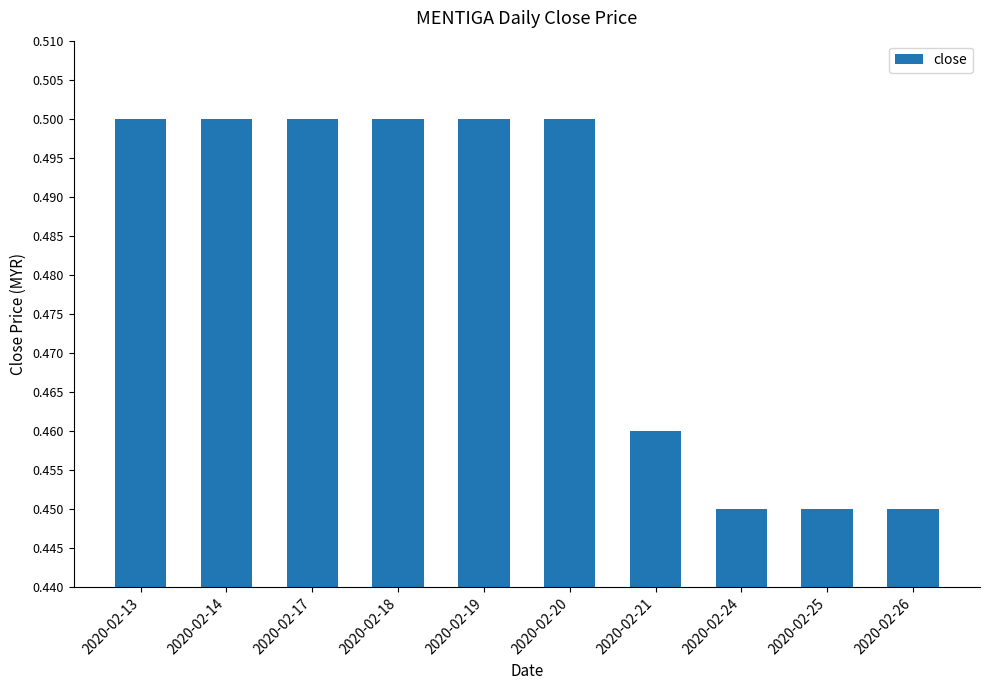

How many values are between 0 and 1?

10